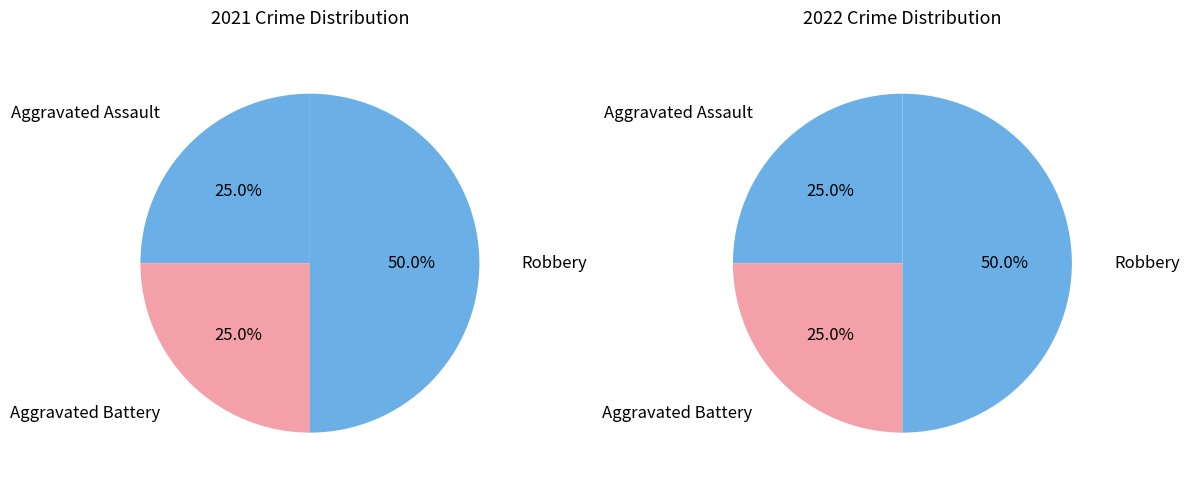

Does any single category account for the majority?

No